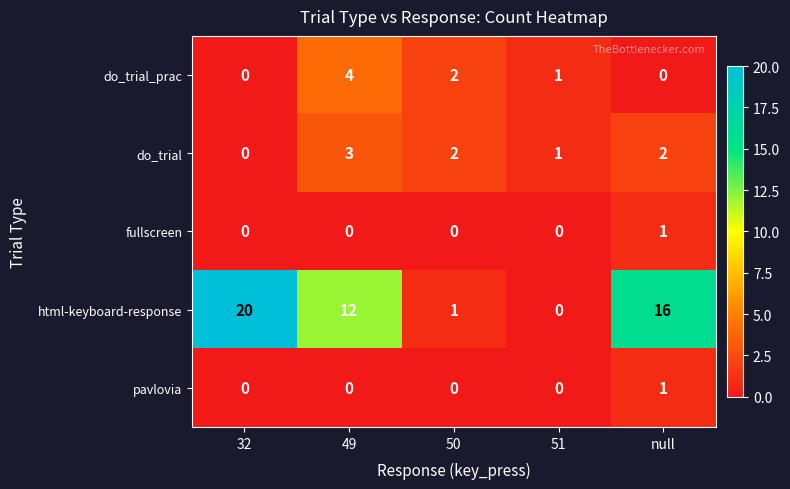

Is it true that do_trial_prac equals 1 at 50?

False